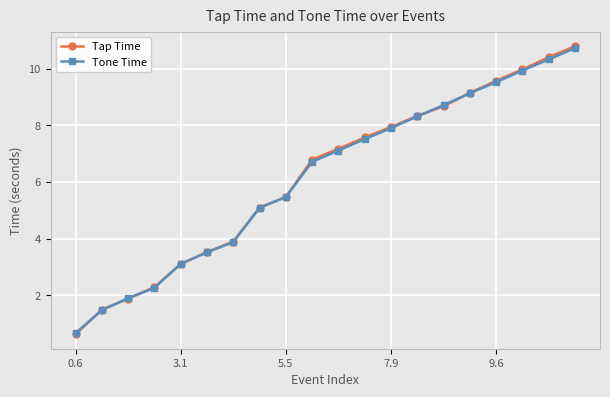

What is the minimum value for Tone Time?

0.7